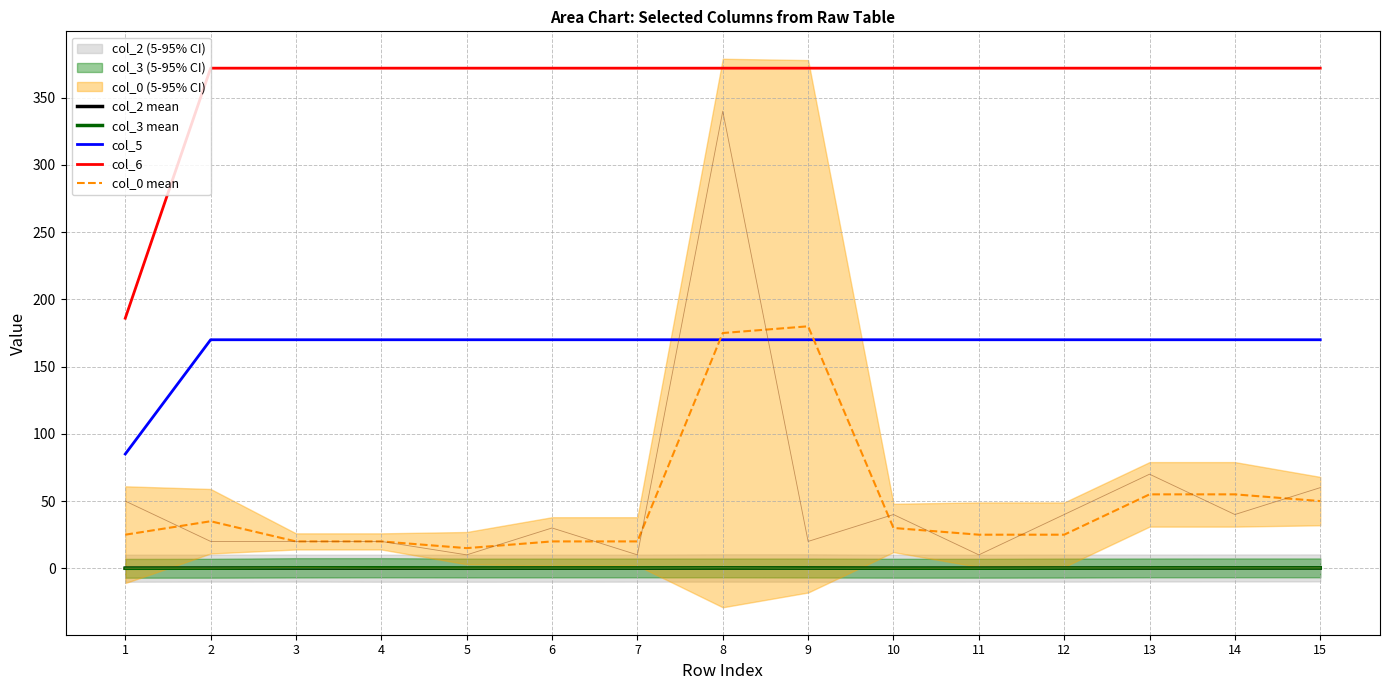

True or false: col_5 and col_3 mean cross at least once.

False